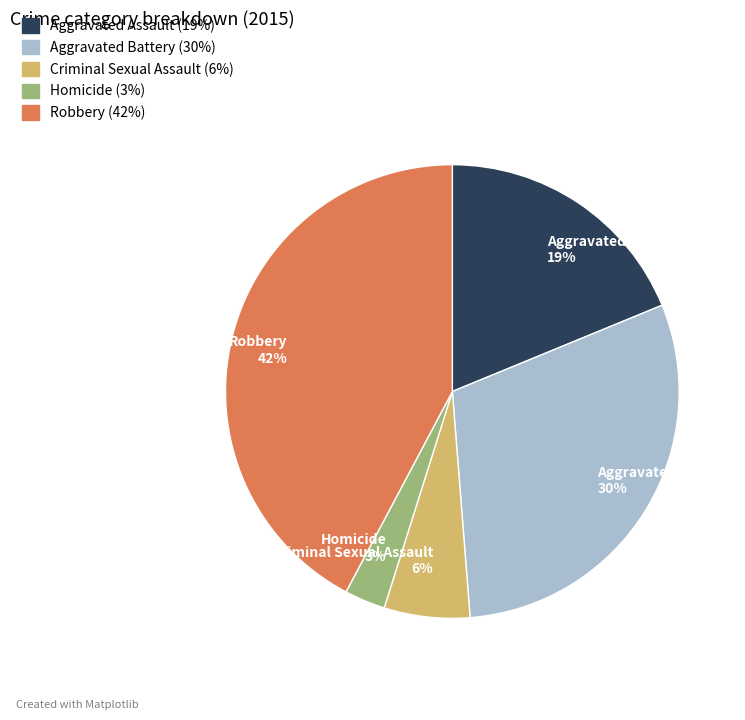

To the nearest percent, what is the difference between the Aggravated Battery and Criminal Sexual Assault slice percentages?

24%